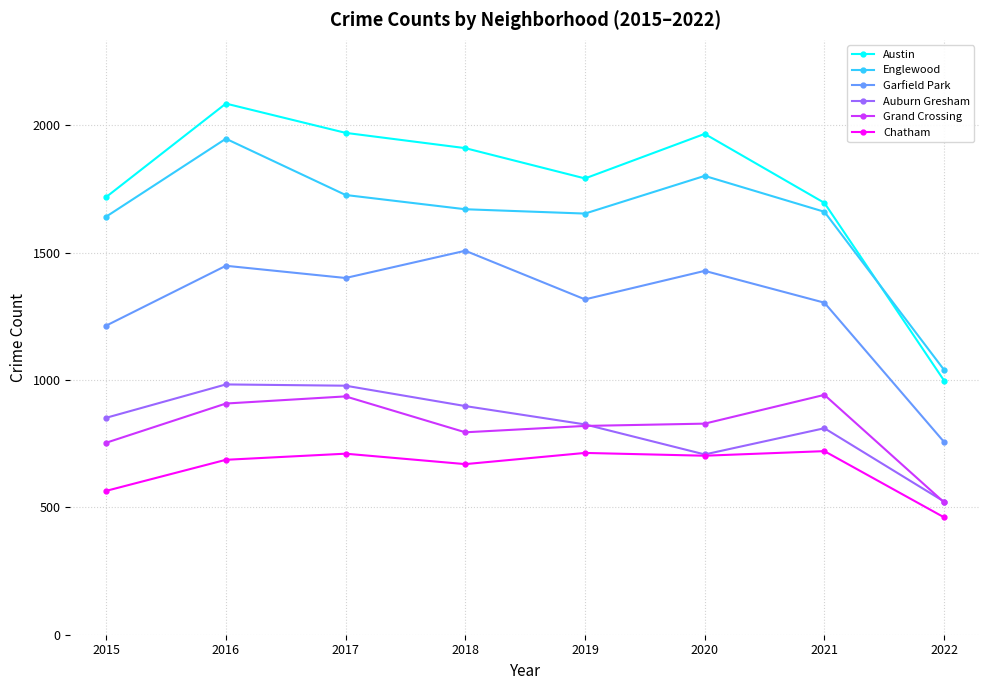

List the series in order of their peak value, lowest first.

Chatham, Grand Crossing, Auburn Gresham, Garfield Park, Englewood, Austin